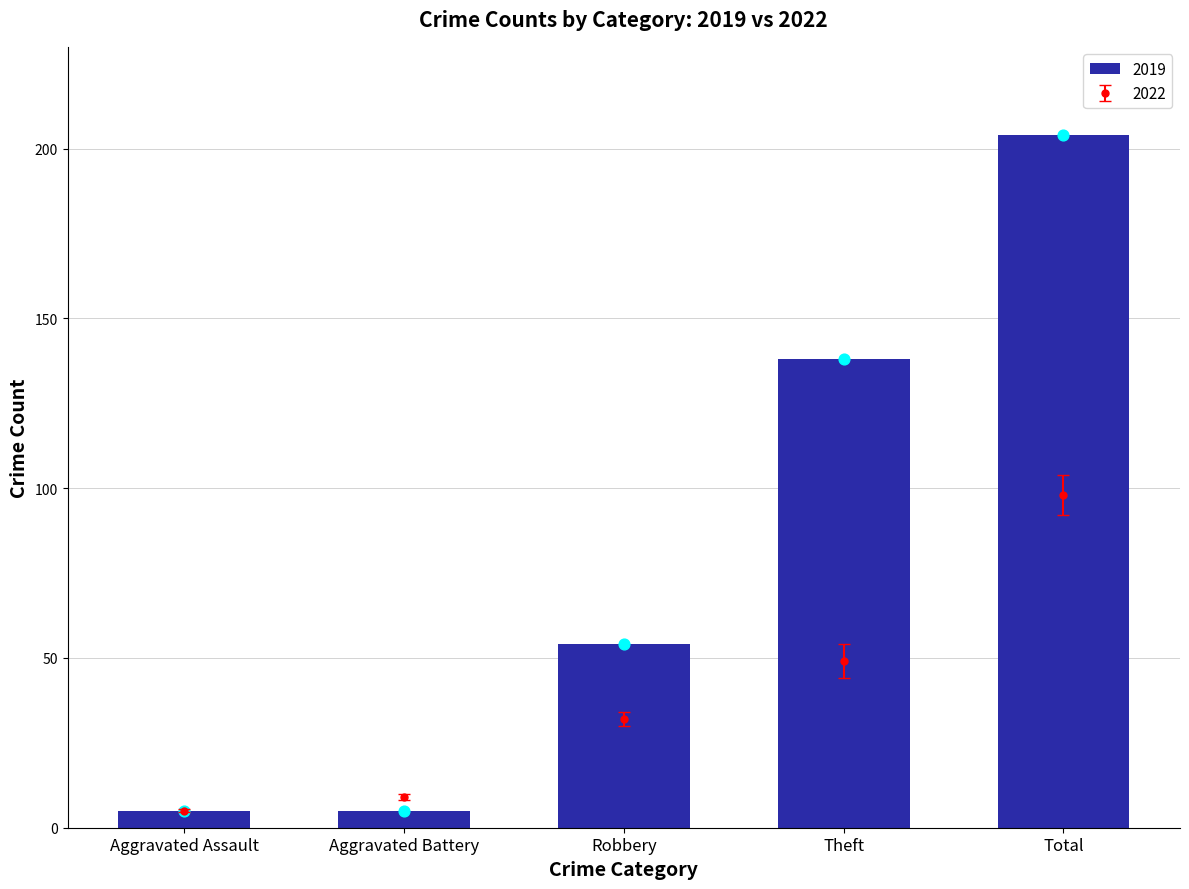

At which label is 2019 closest to 104?

Theft